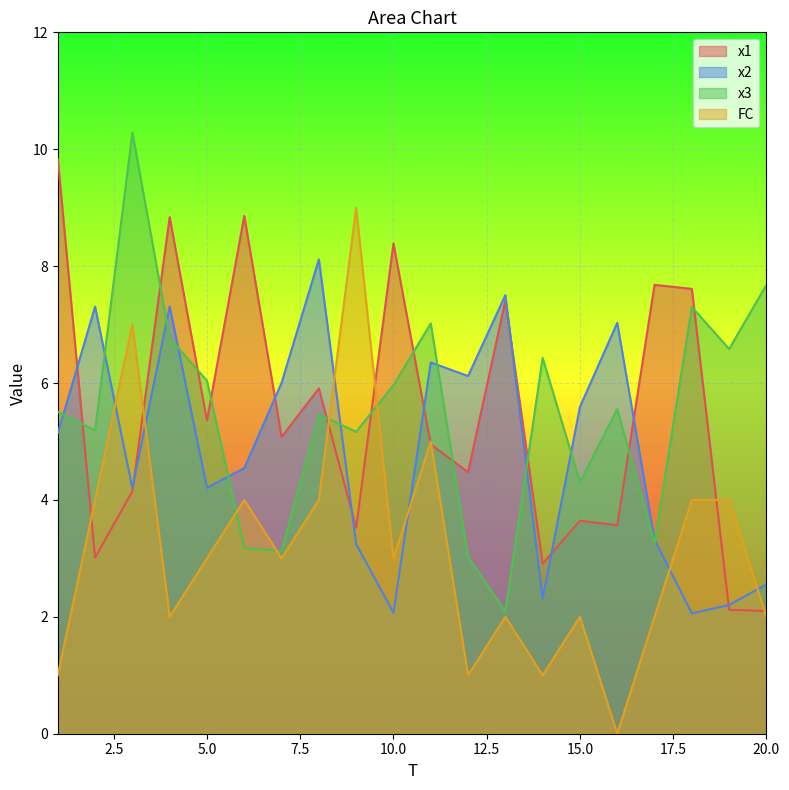

At 2, list the series in order from smallest to largest.

x1, FC, x3, x2